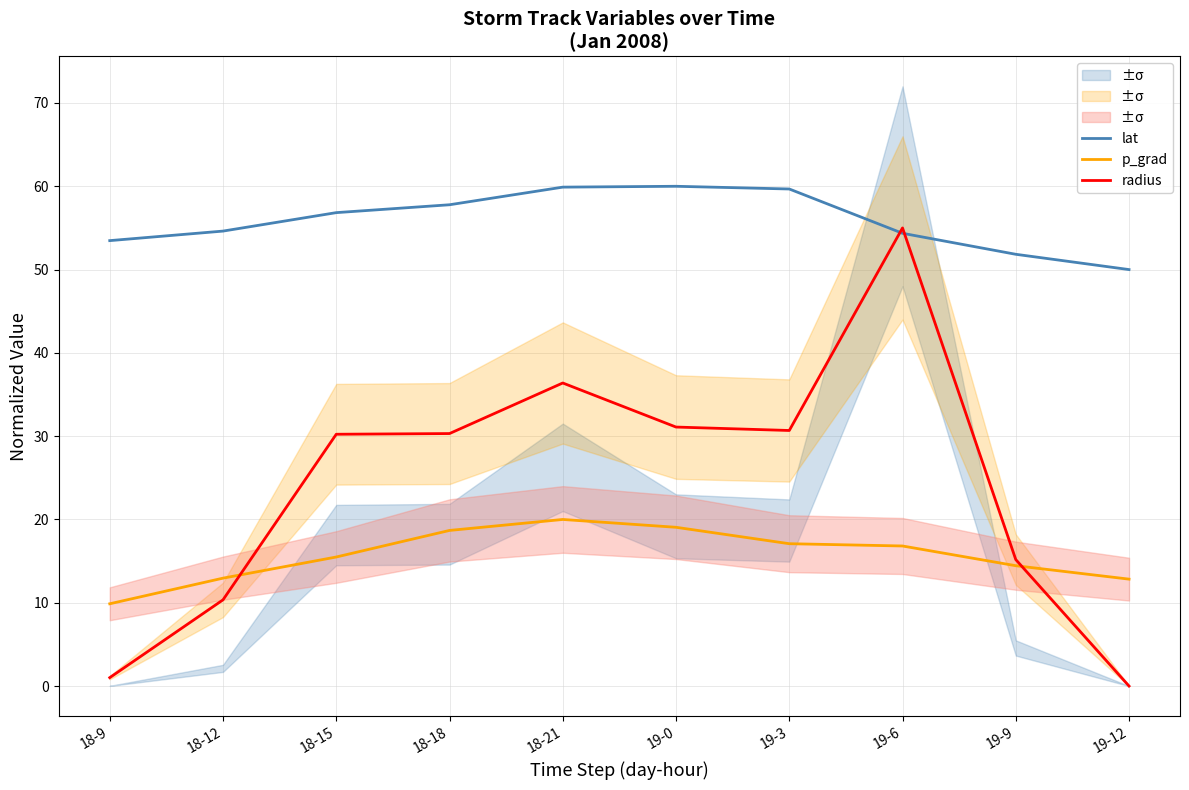

Is the value of radius at 19-6 greater than the value of lat at 19-12?

Yes